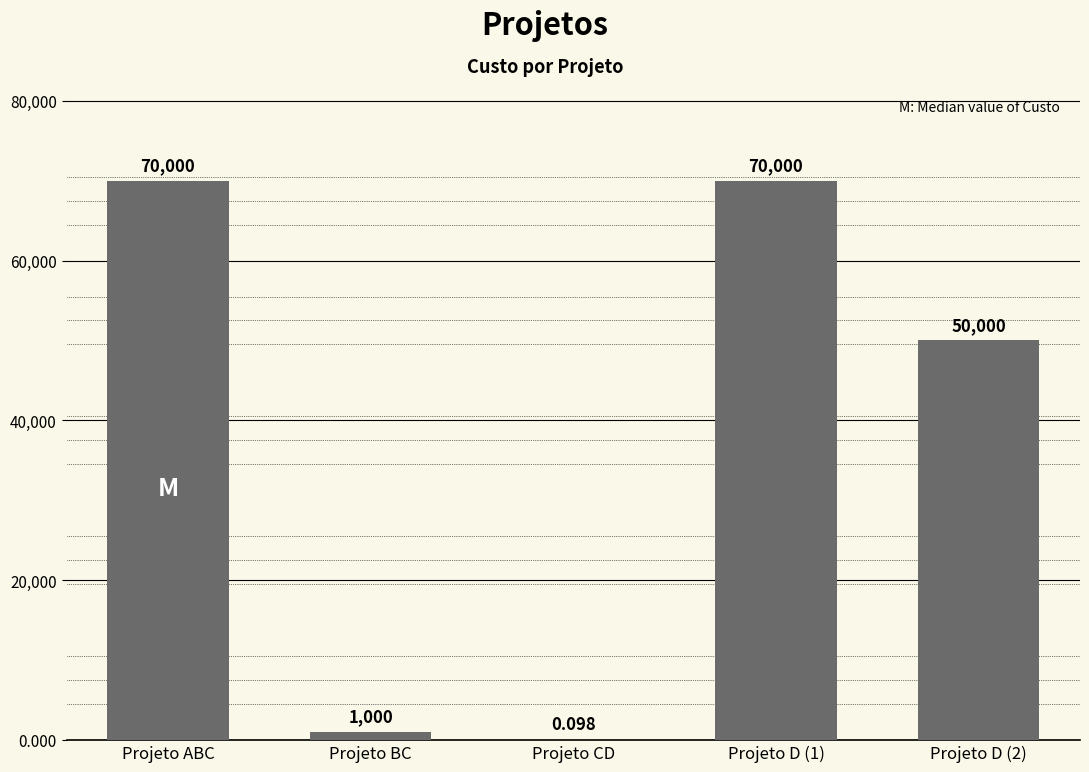

At which label does the data first exceed 50000?

Projeto ABC